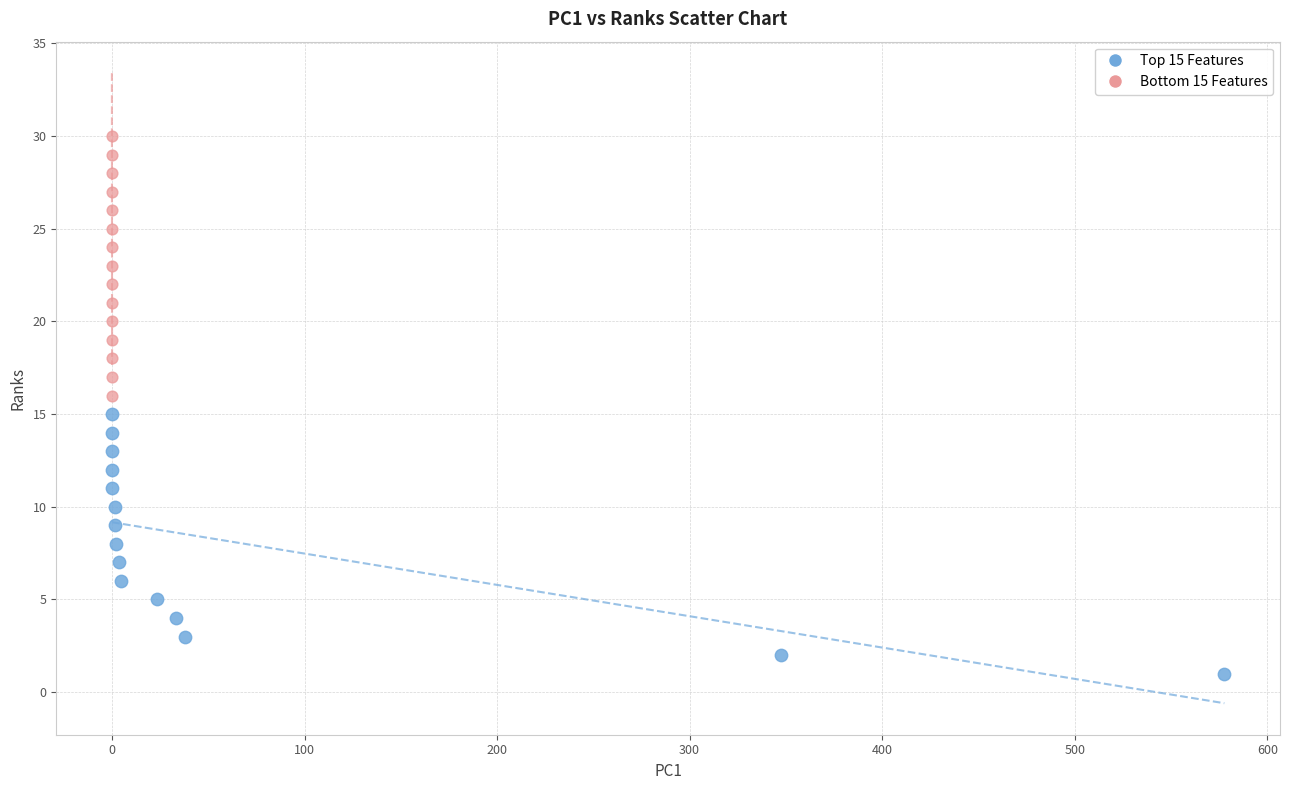

Which series reaches the minimum Y coordinate?

Top 15 Features